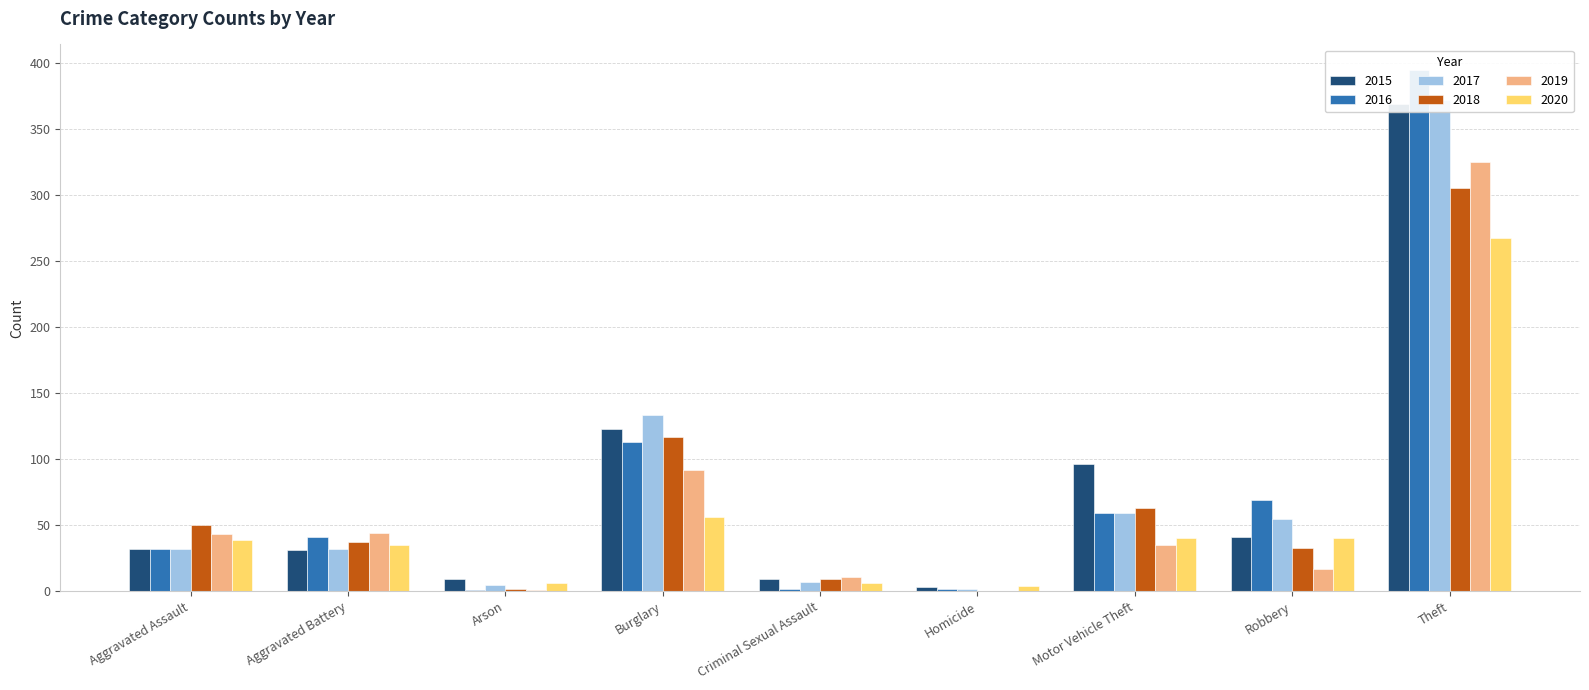

Between Motor Vehicle Theft and Robbery, which series saw the biggest shift?

2015